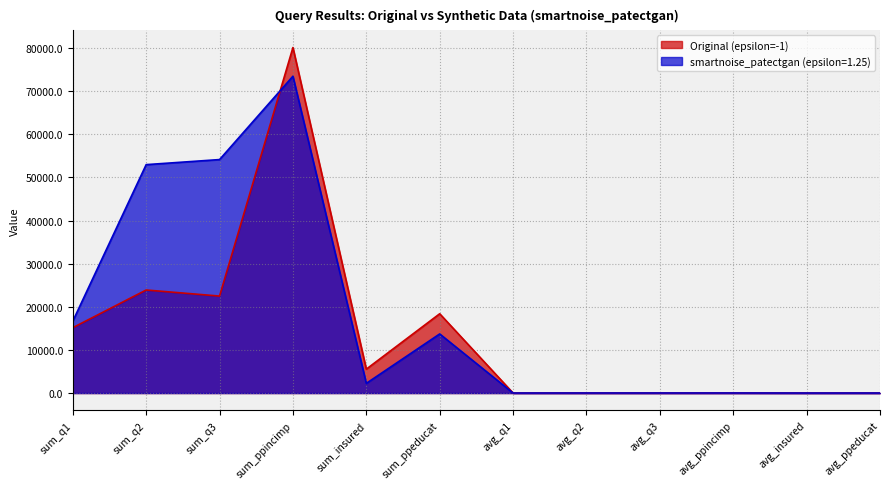

Does the chart have visible grid lines?

Yes